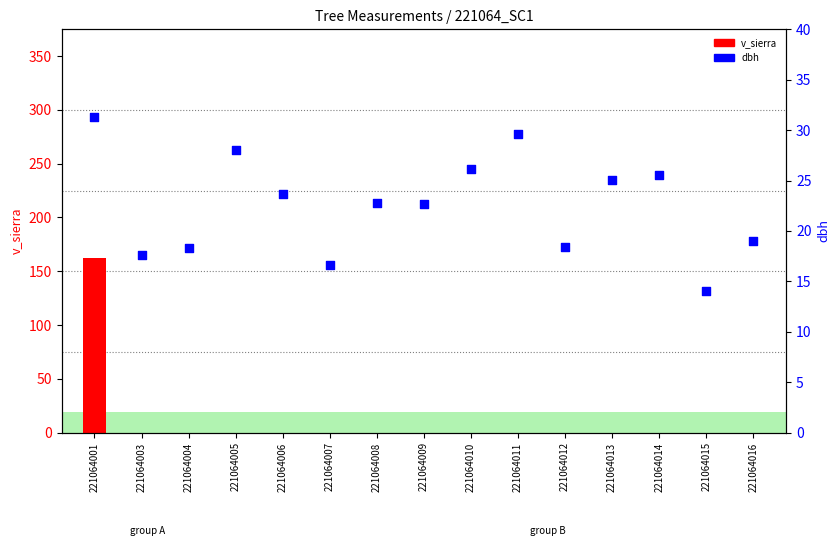

Which series contains the highest Y value?

v_sierra